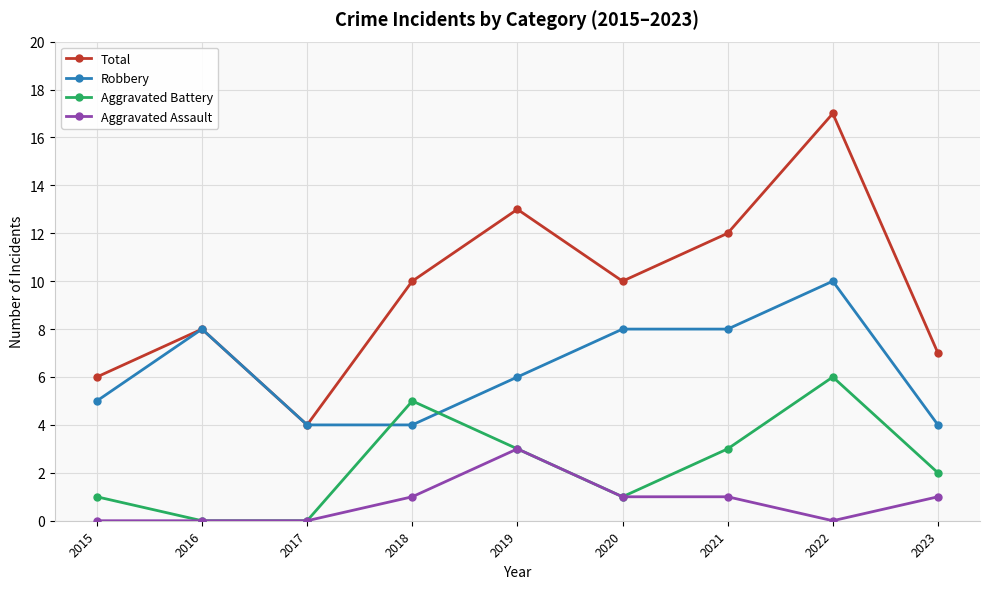

How many lines are shown in the chart?

4